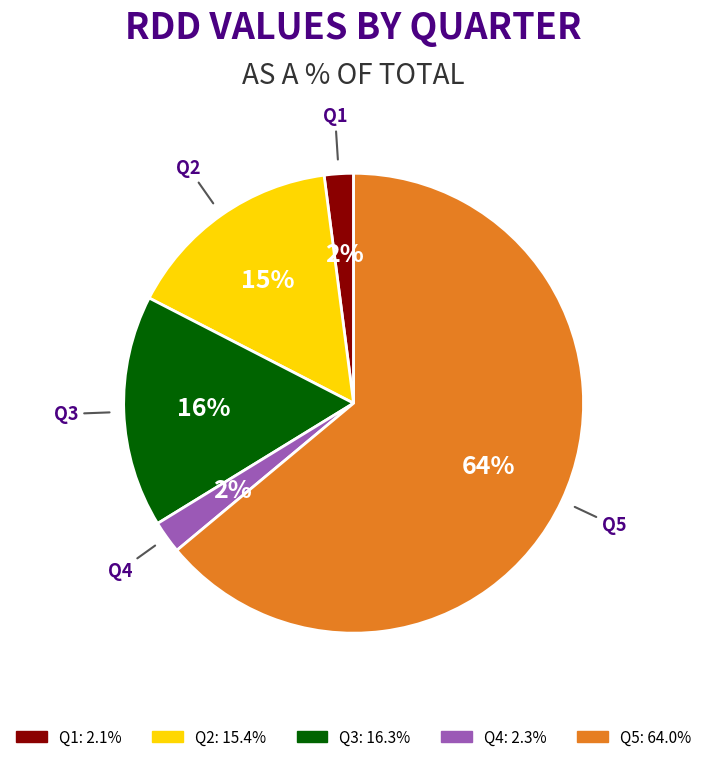

Do Q2 and Q3 together represent more than half of the pie?

No